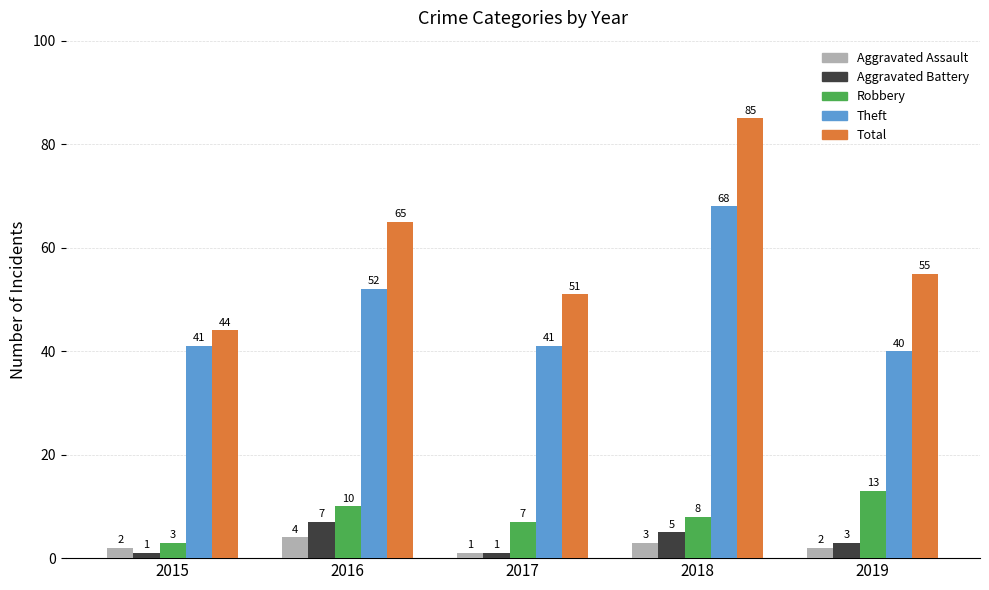

How many Robbery values are between 7 and 10?

3